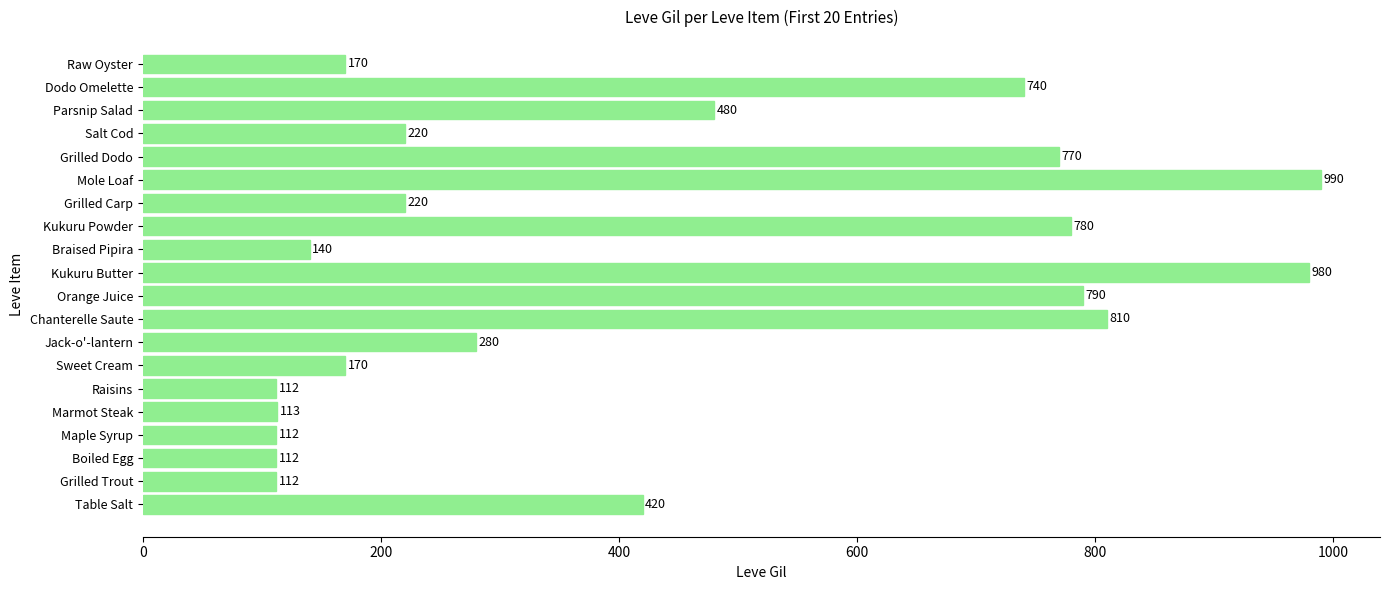

Which label corresponds to the largest value in the chart?

Mole Loaf